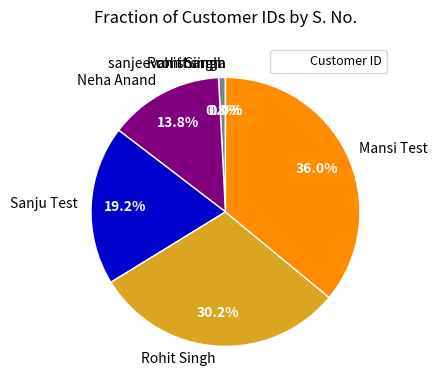

Is there a majority slice in this chart?

No